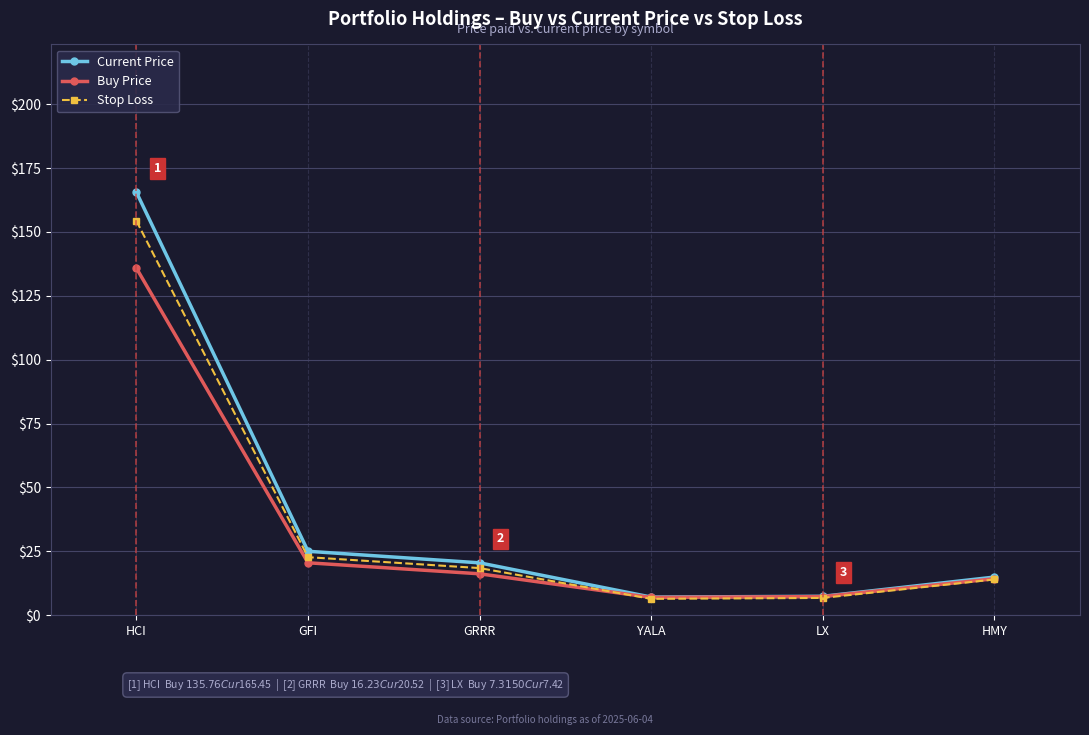

At which category does the chart reach its peak across all series?

HCI